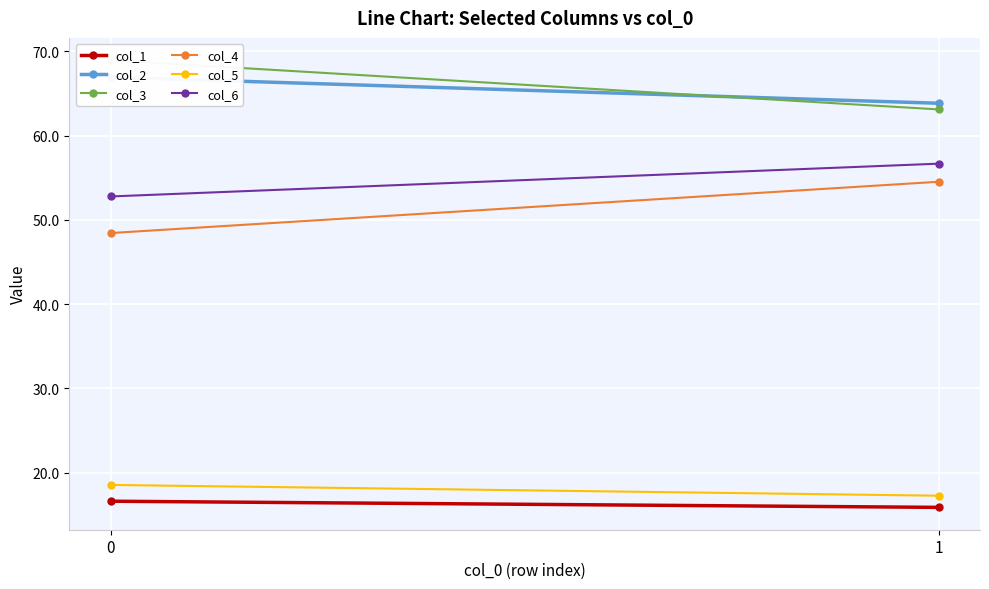

What is the average value of the col_6 series?

54.7